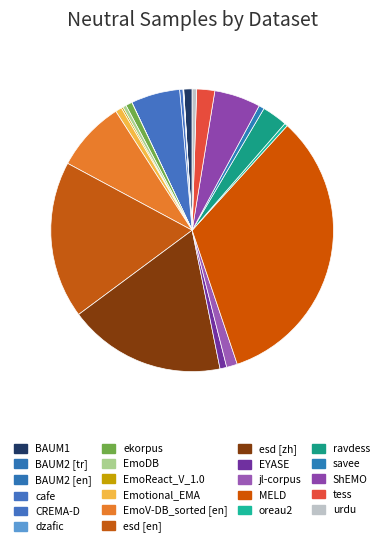

To the nearest percent, what portion does EmoV-DB_sorted [en] represent?

8%